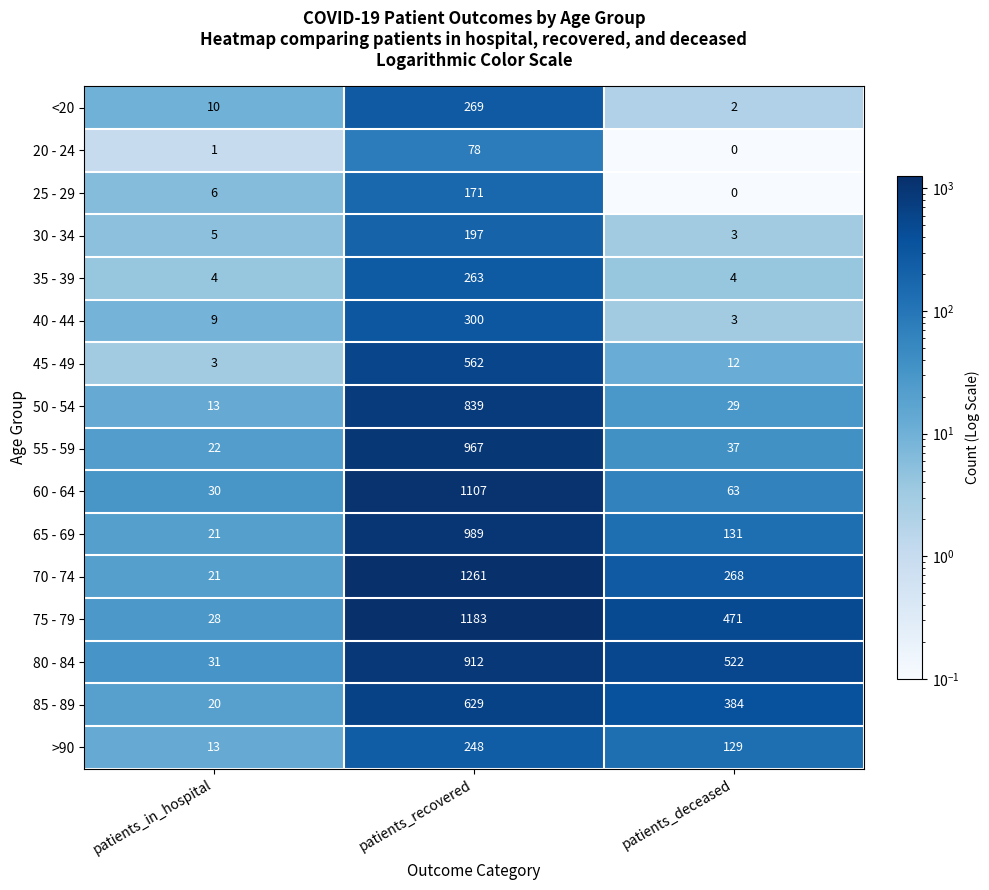

Where is <20 nearest to the value 135?

patients_in_hospital